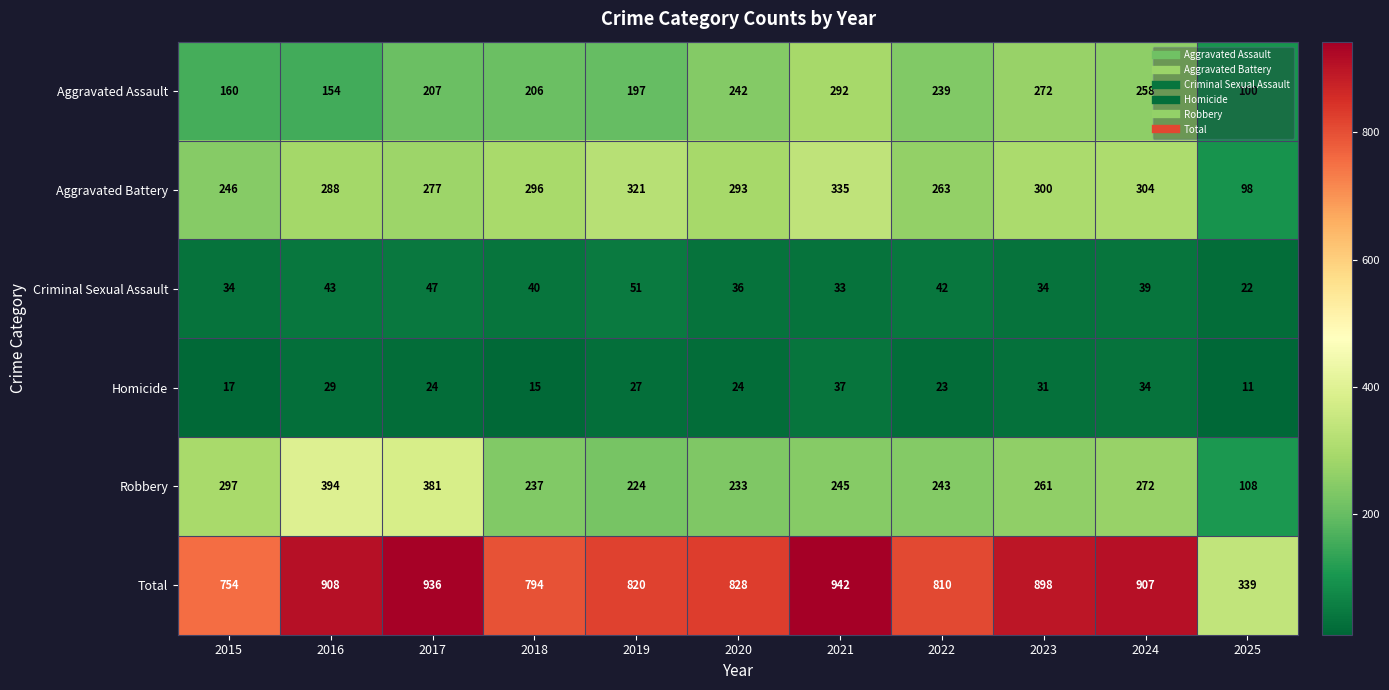

How many series are shown in this chart?

6